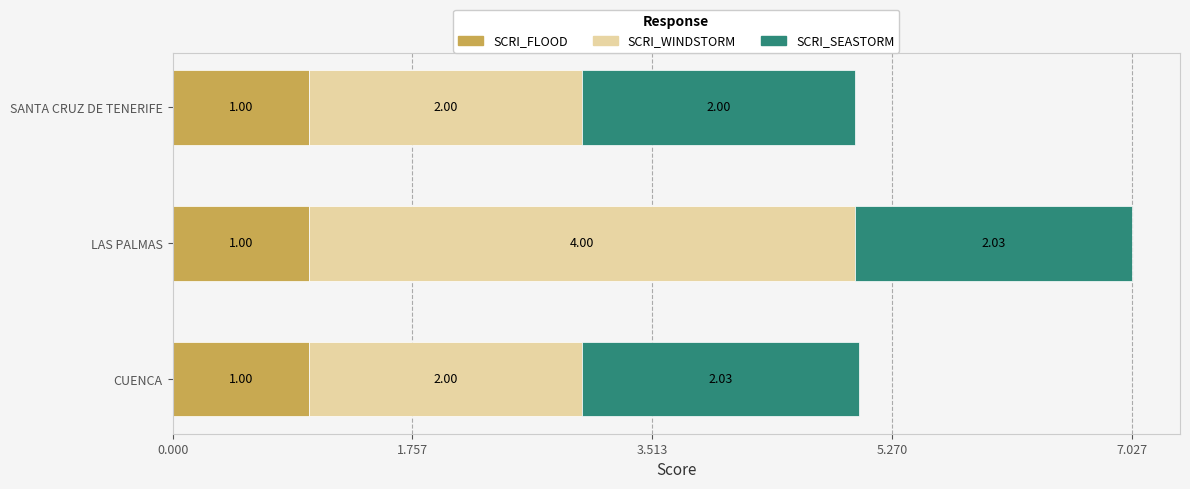

At which category is the sum across all series the highest?

LAS PALMAS